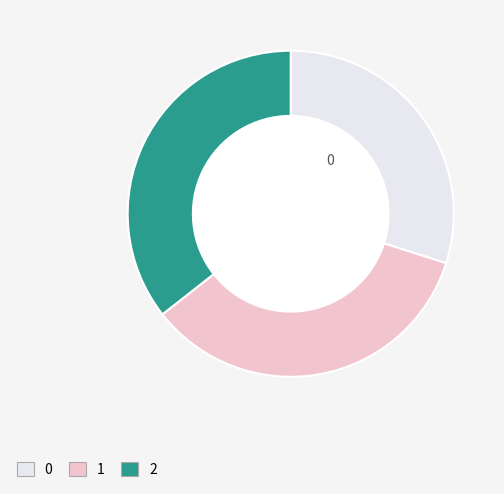

Rank the categories by value from highest to lowest.

2, 1, 0